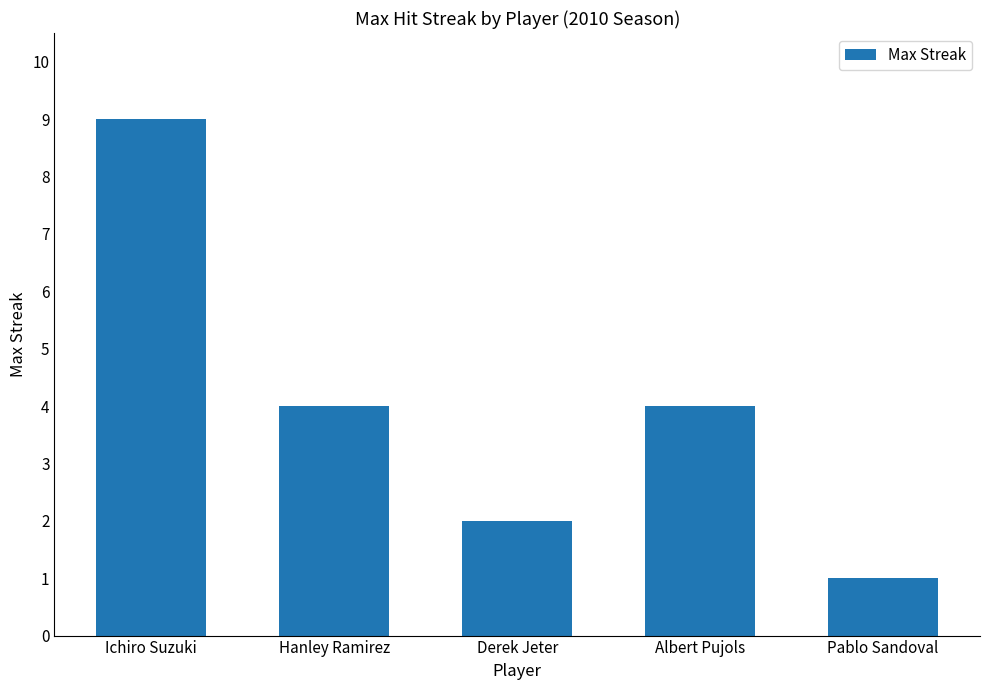

What is the approximate value at Ichiro Suzuki?

9